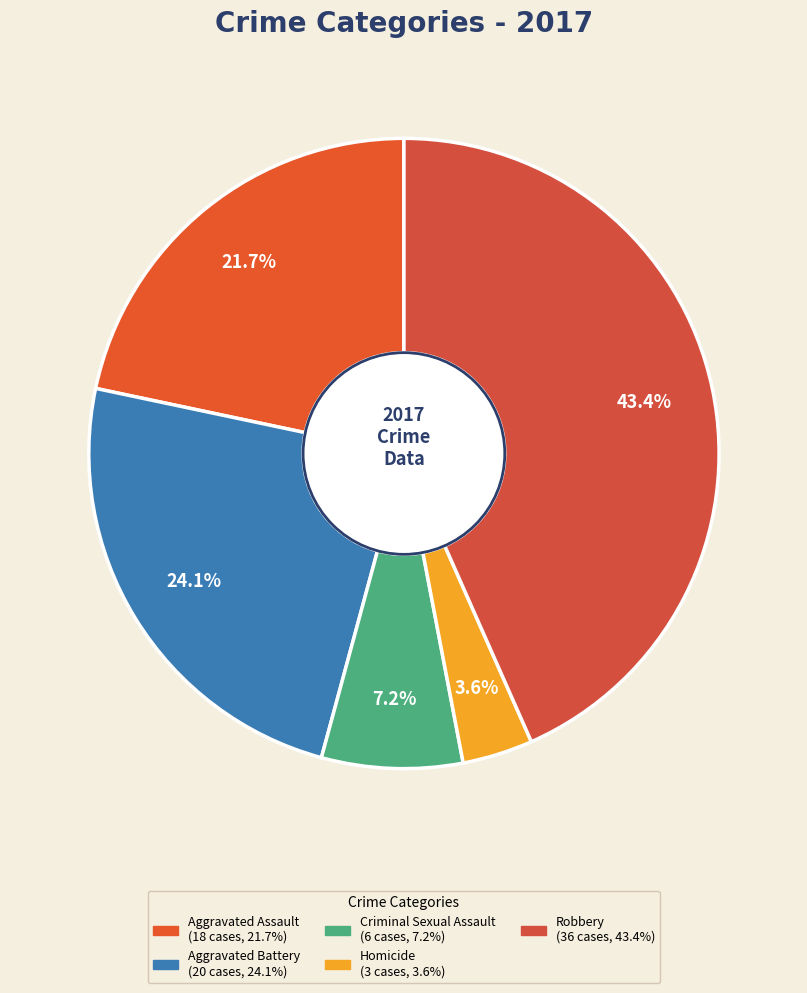

Is it true that Aggravated Assault is 15% of the pie?

False